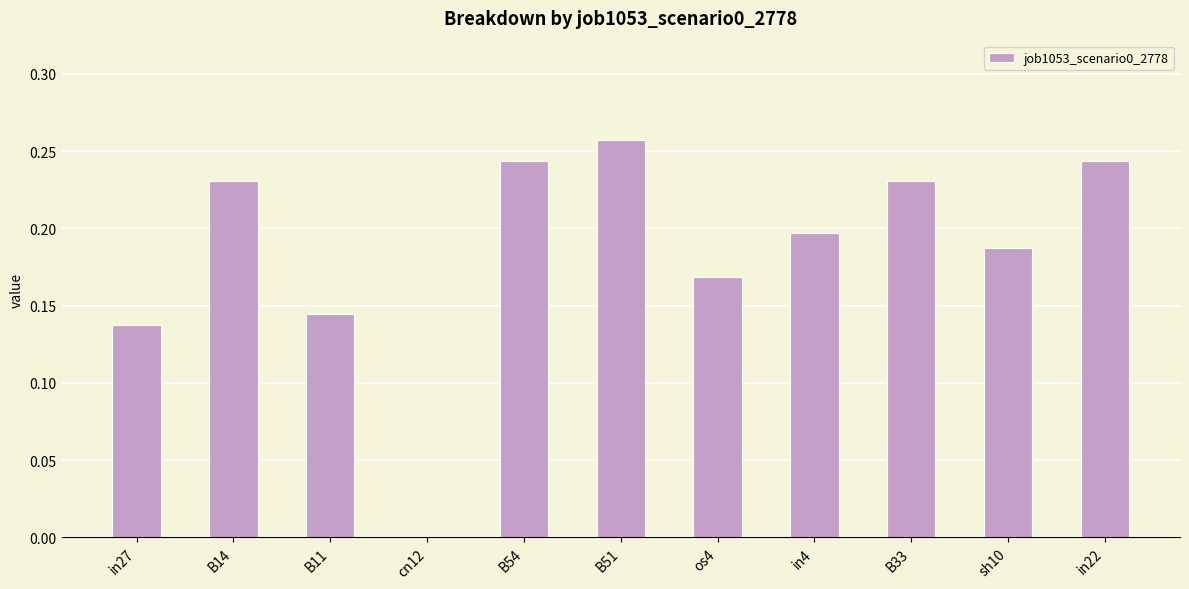

Which category has the highest value across all series?

B51